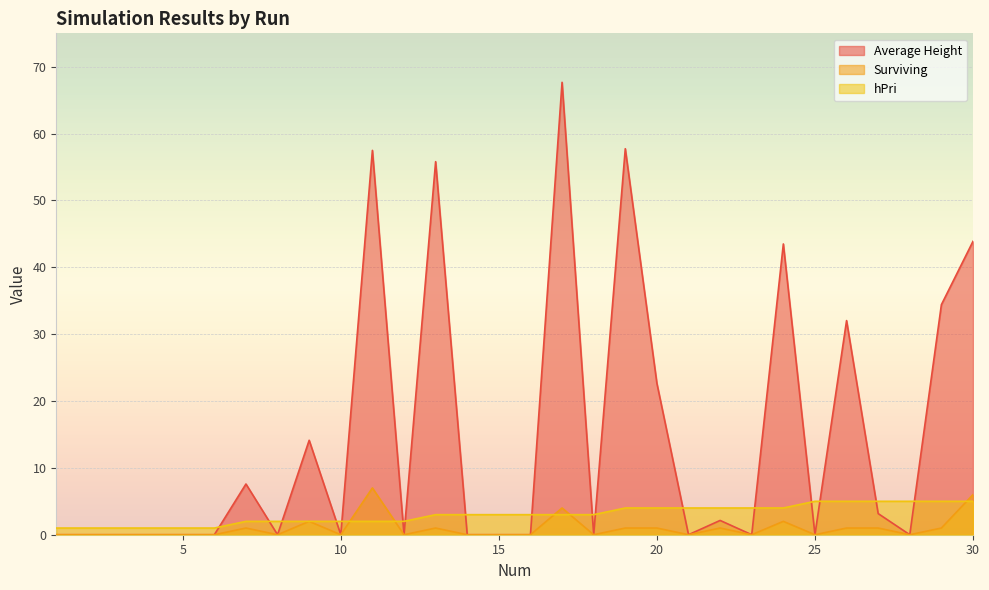

How many lines are shown in the chart?

3